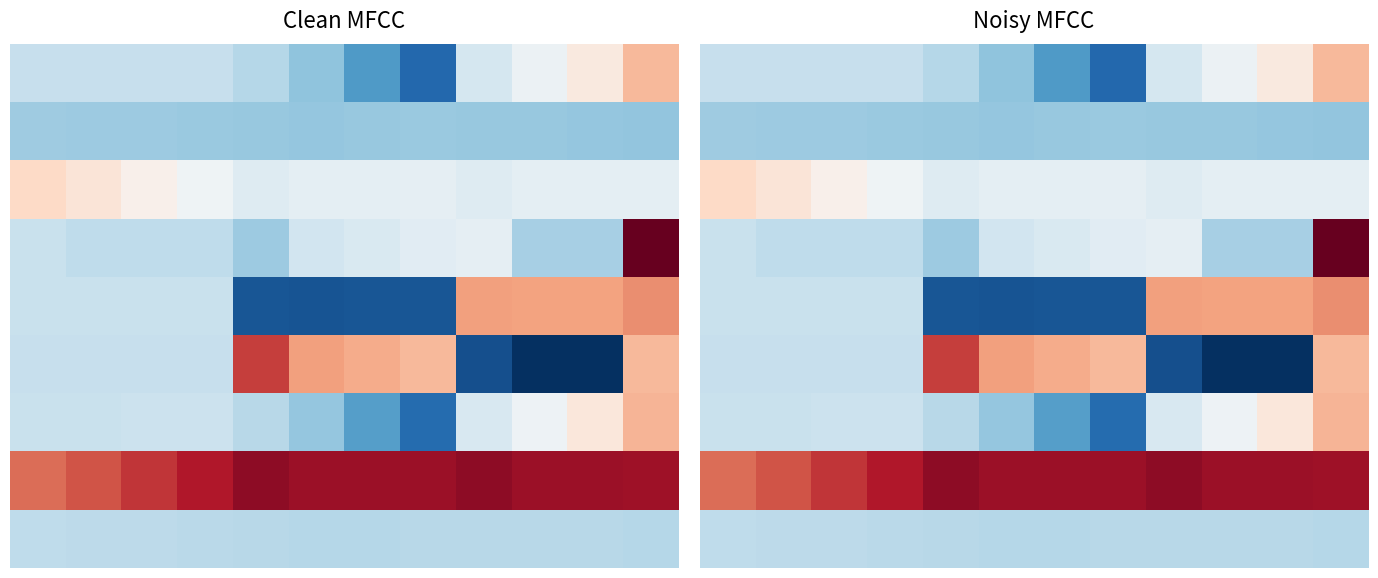

Which category has the lowest value across all series?

10